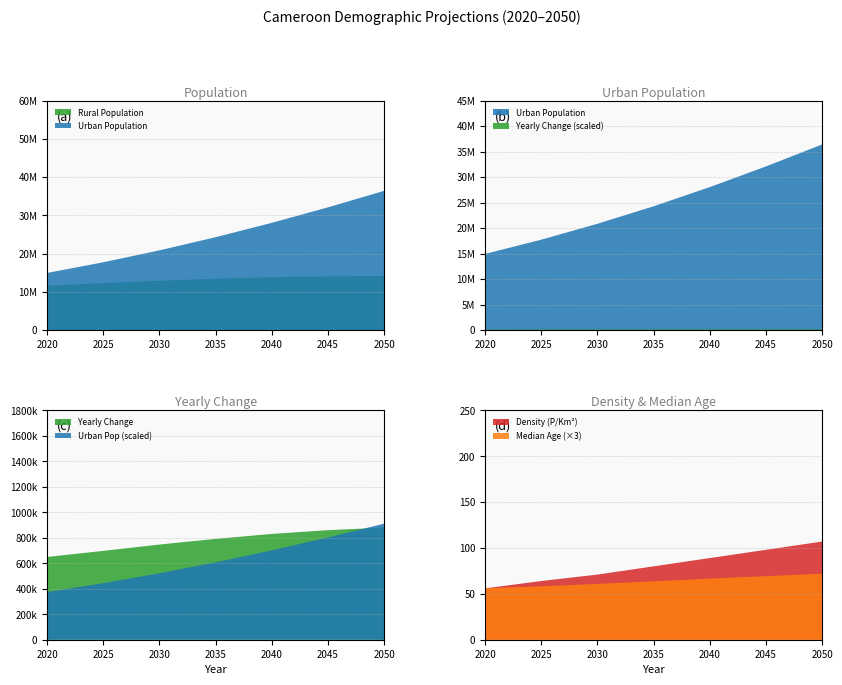

Reading left to right, transcribe all the data shown in this chart.

Population: 26545863.0	30031673.0	33766121.0	37722498.0	41873466.0	46172137.0	50573042.0
Urban Population: 14941523.0	17739676.0	20857109.0	24290758.0	28048983.0	32105585.0	36415328.0
Yearly Change: 649499.0	697162.0	746890.0	791275.0	830194.0	859734.0	880181.0
Density (P/Km2): 56.0	64.0	71.0	80.0	89.0	98.0	107.0
Median Age: 18.7	19.4	20.3	21.2	22.2	23.1	24.0